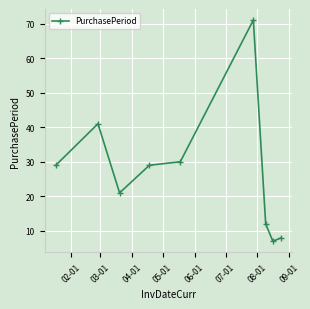

What is the maximum value shown in the chart?

71